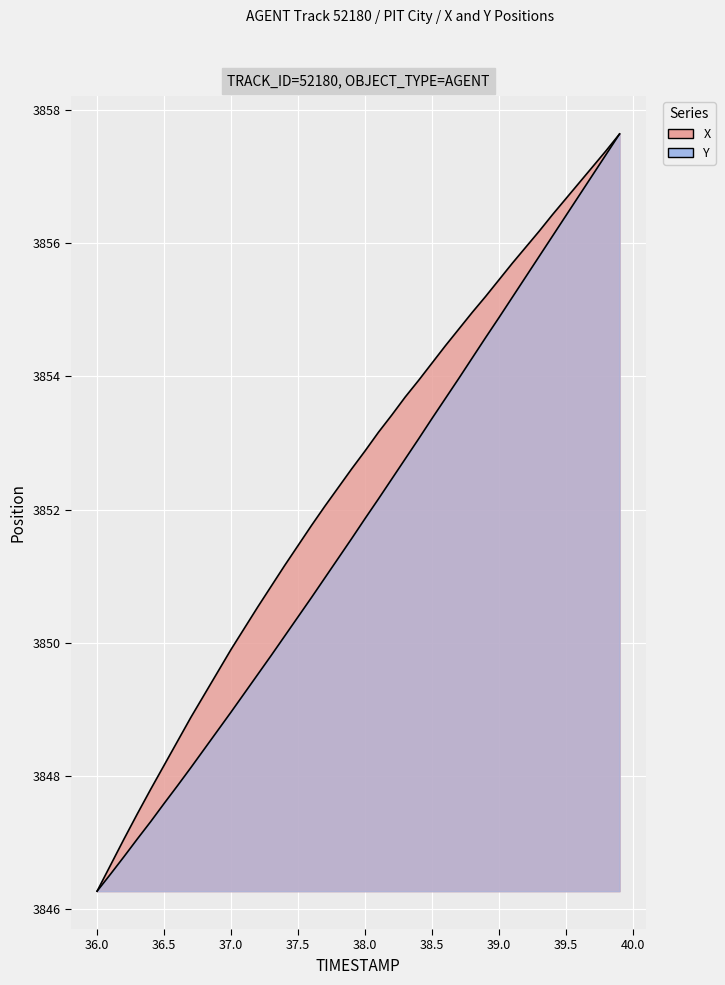

Rank the series by their average value, from highest to lowest.

X, Y